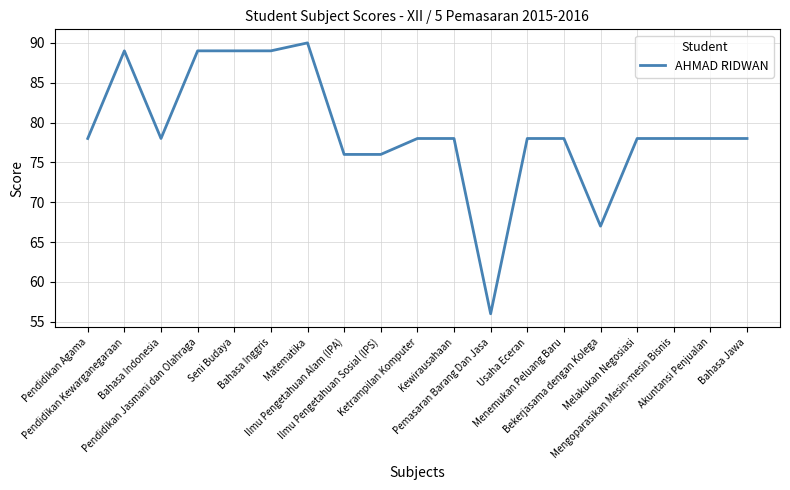

What is the minimum value shown in the chart?

56